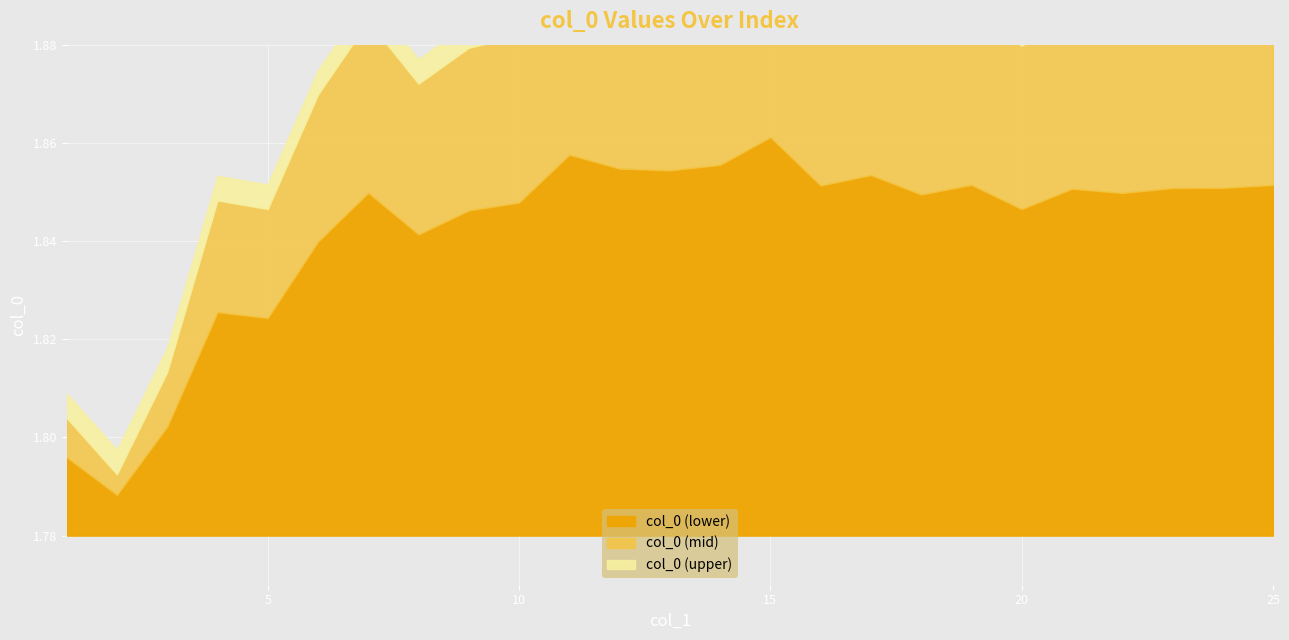

Reading left to right, list all the values displayed in this chart.

1.8	1.8	1.8	1.8	1.8	1.8	1.8	1.8	1.8	1.8	1.9	1.9	1.9	1.9	1.9	1.9	1.9	1.8	1.9	1.8	1.9	1.8	1.9	1.9	1.9